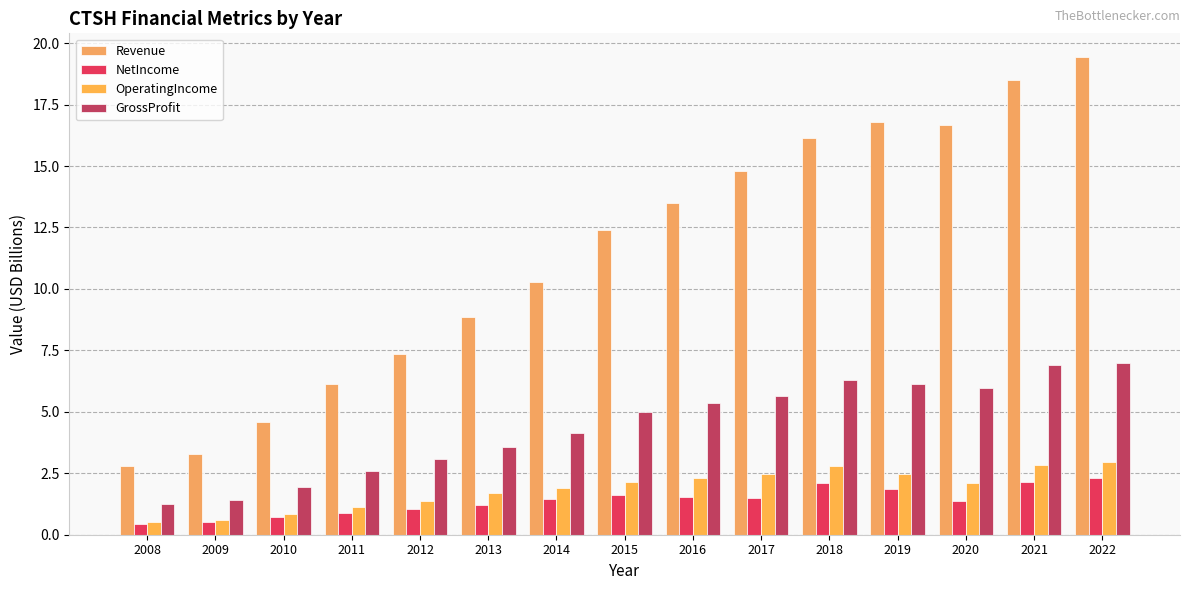

What is the difference between the GrossProfit values at 2013 and 2021?

3.3